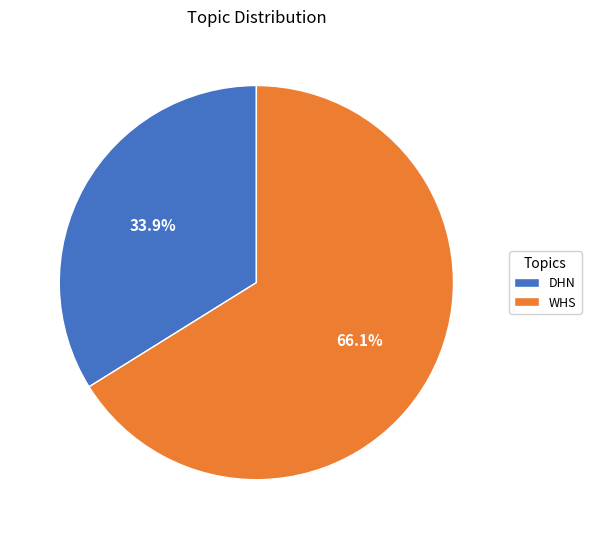

Rank the categories by value from highest to lowest.

WHS, DHN